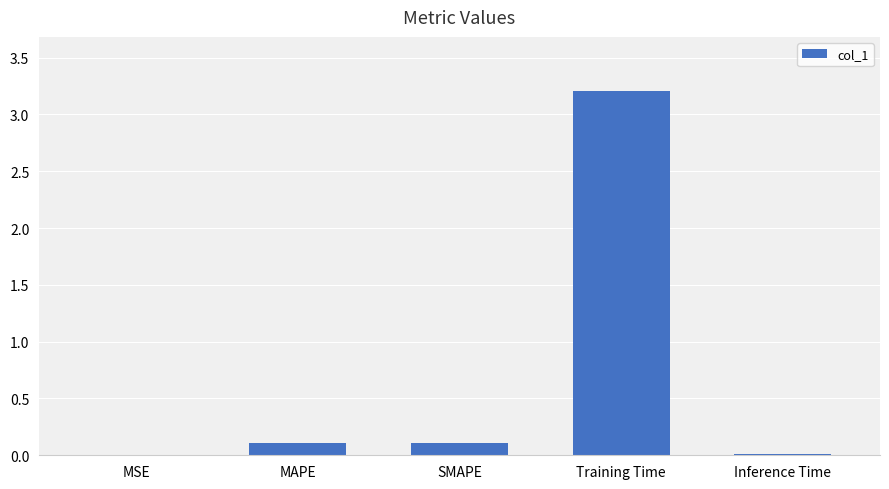

Which category has the highest value across all series?

Training Time